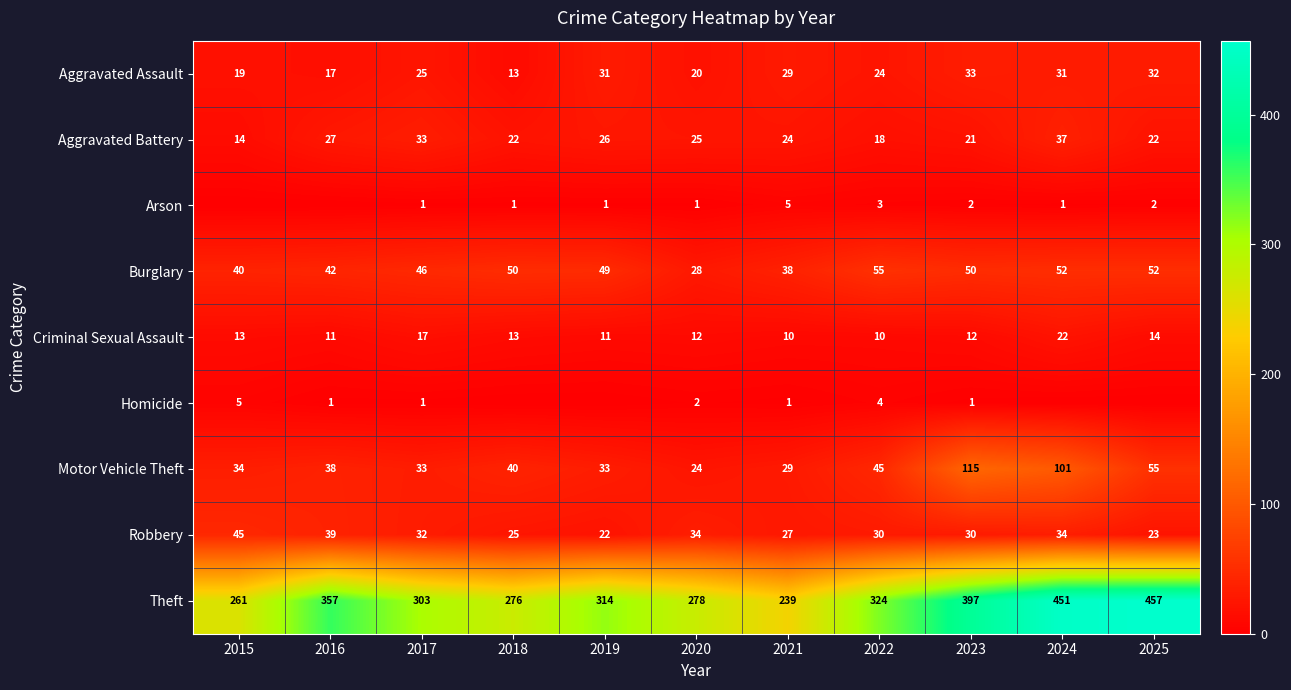

What is the difference between the highest and lowest values at 2020?

277